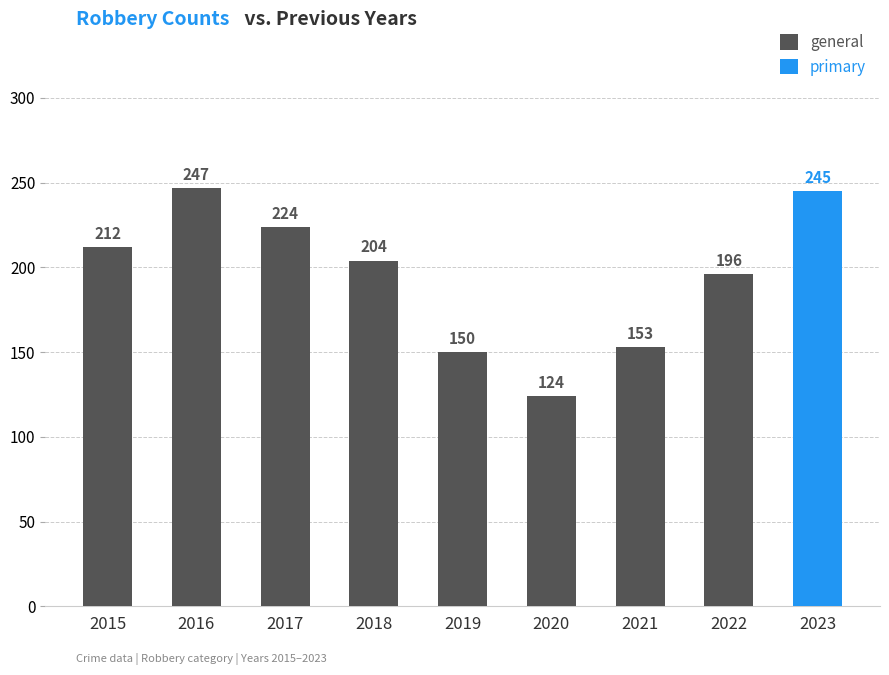

The value at 2015 is 72. True or false?

False